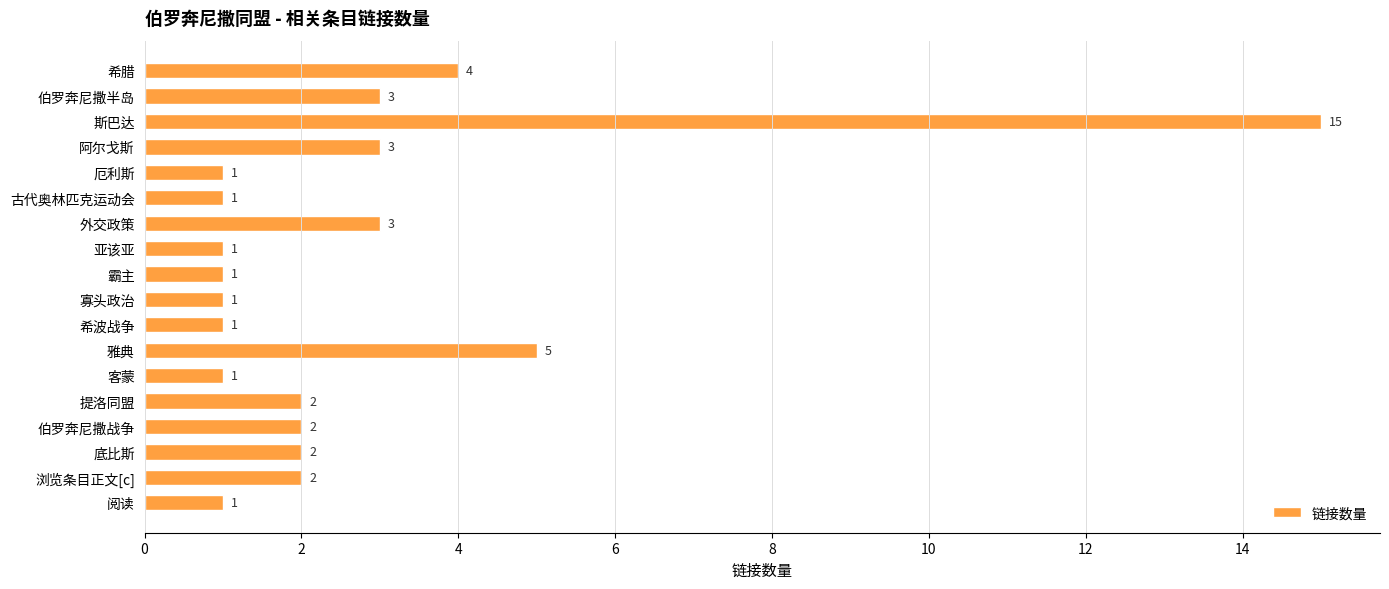

At which label is the value closest to 8?

雅典